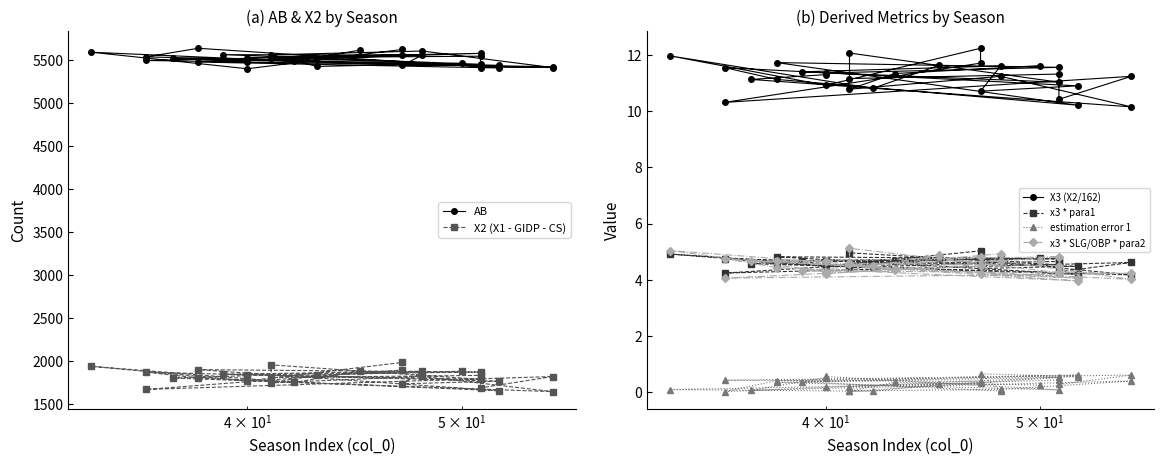

Is this an area chart (filled region under the line)?

No